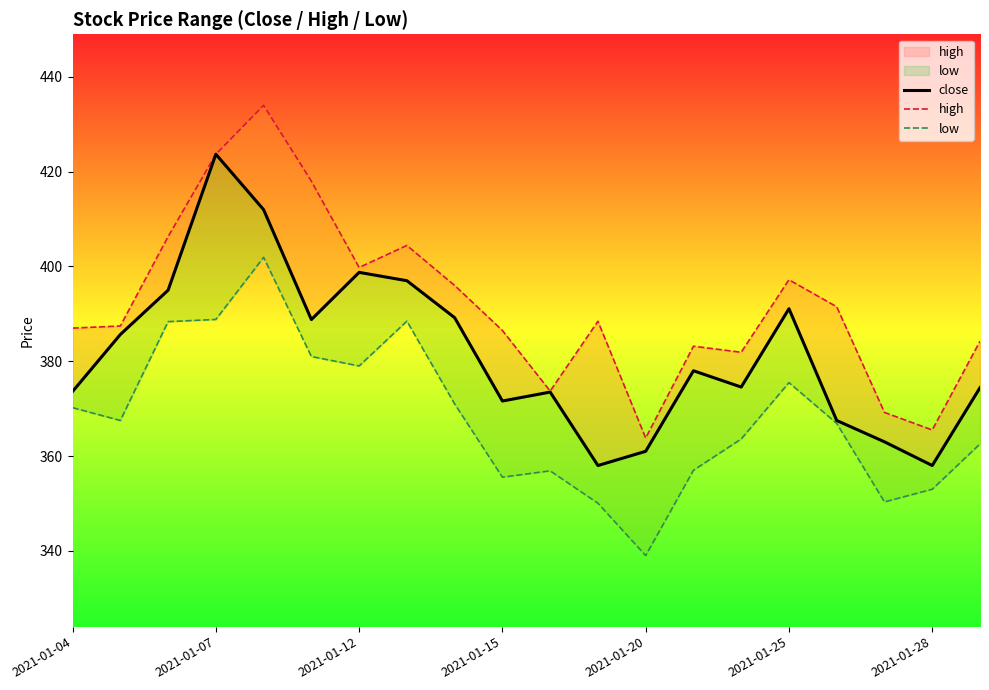

True or false: low and close intersect in this chart.

False